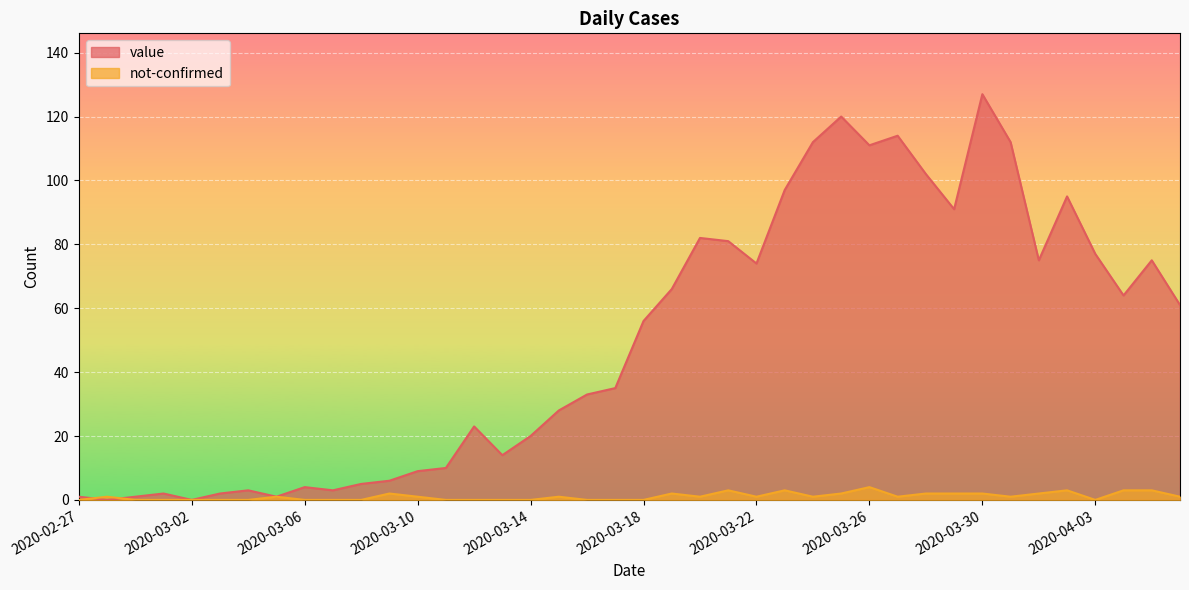

List the series in order of their peak value, lowest first.

not-confirmed, value